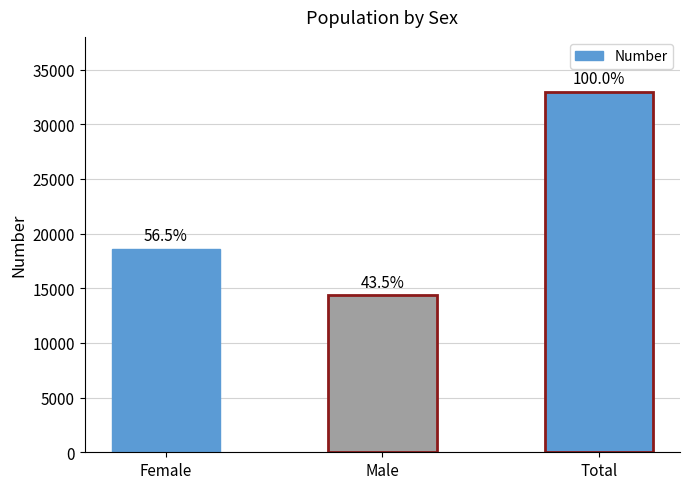

List the labels in order of value, largest first.

Total, Female, Male